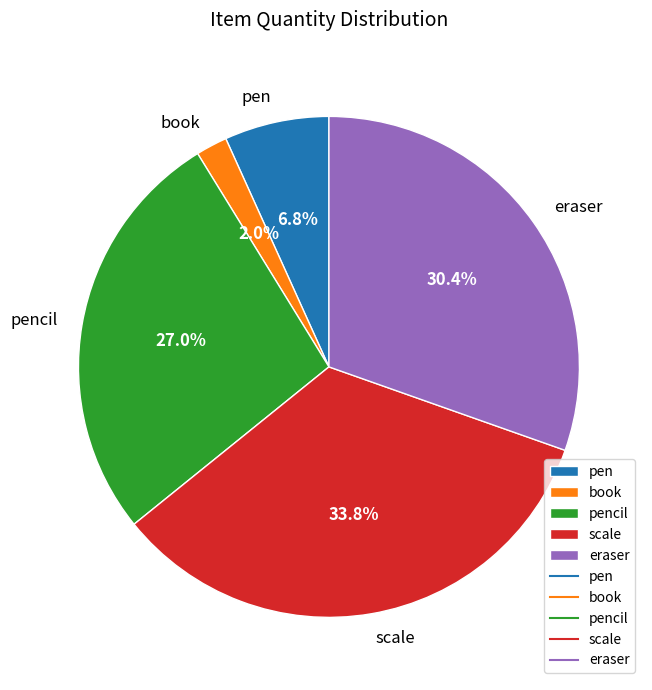

To the nearest percent, what is the difference between the largest and smallest slice percentages?

32%